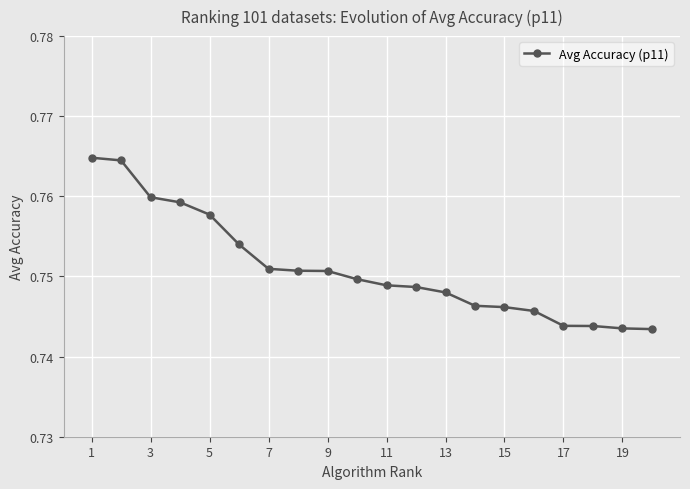

Is this an area chart (filled region under the line)?

No